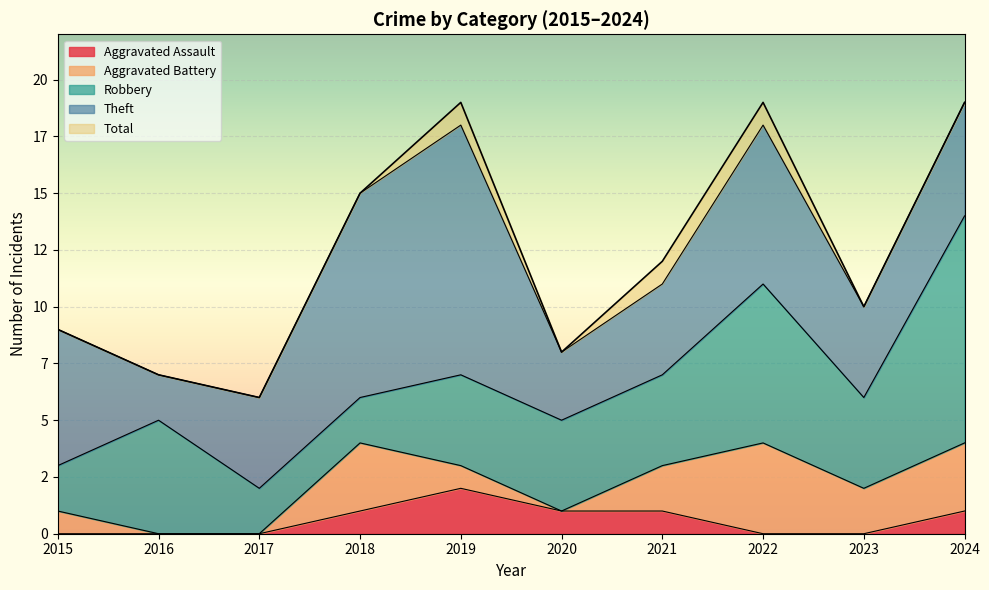

What is the sum of all Theft values?

55